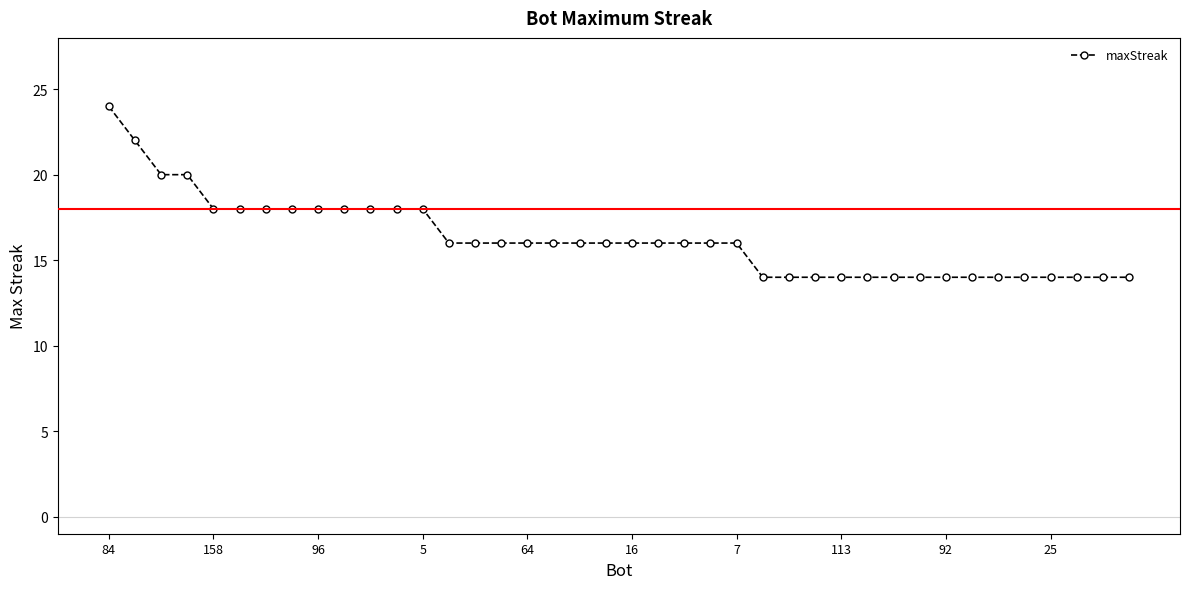

What is the greatest value displayed?

24